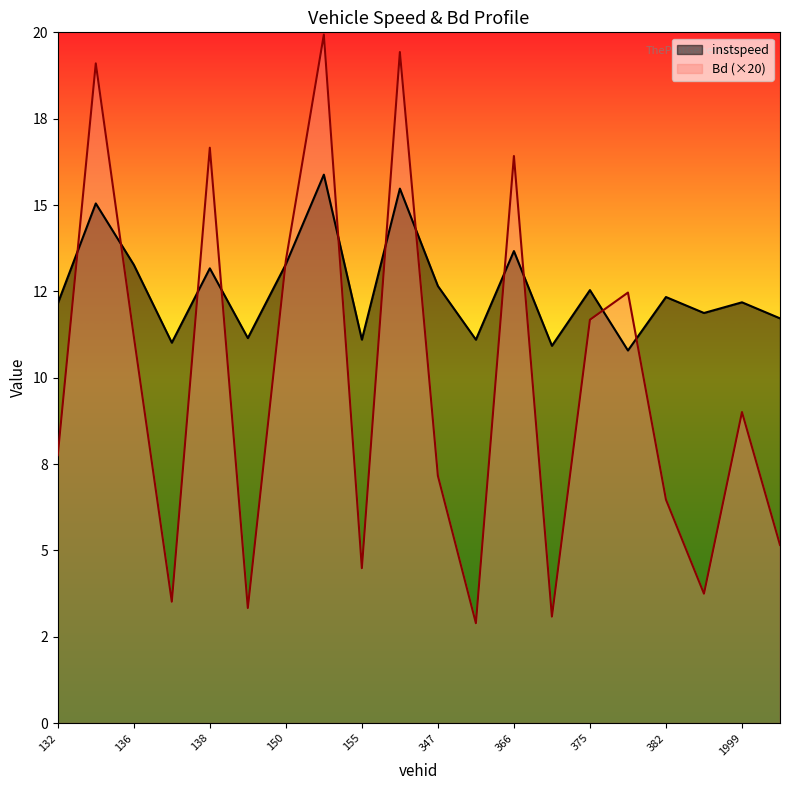

Reading right to left, what are all the values shown in this chart?

instspeed: 2006.0=11.7	1999.0=12.2	392.0=11.9	382.0=12.3	377.0=10.8	375.0=12.5	369.0=10.9	366.0=13.7	353.0=11.1	347.0=12.7	336.0=15.5	155.0=11.1	154.0=15.9	150.0=13.3	142.0=11.1	138.0=13.2	137.0=11.0	136.0=13.3	135.0=15.0	132.0=12.1
Bd: 2006.0=5.2	1999.0=9.0	392.0=3.7	382.0=6.5	377.0=12.5	375.0=11.7	369.0=3.1	366.0=16.4	353.0=2.9	347.0=7.2	336.0=19.4	155.0=4.5	154.0=19.9	150.0=13.4	142.0=3.3	138.0=16.7	137.0=3.5	136.0=11.2	135.0=19.1	132.0=7.8